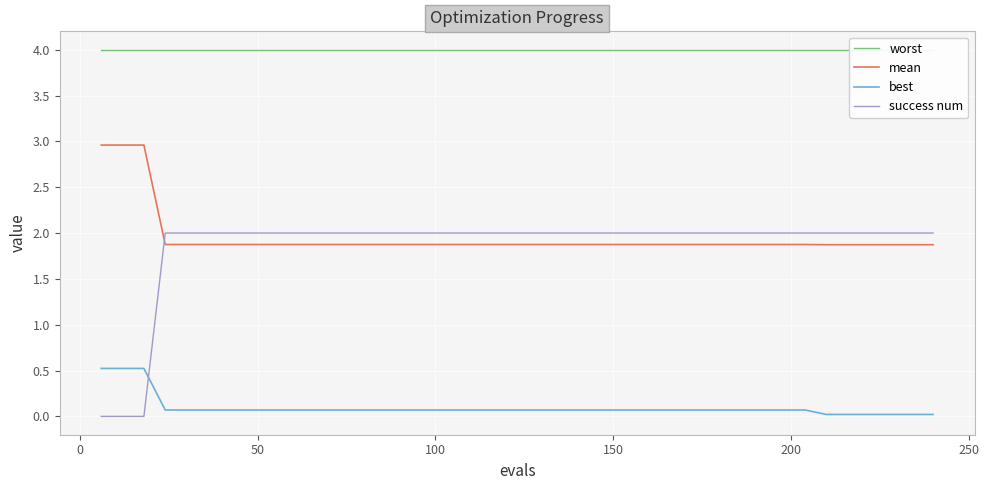

True or false: mean and best cross at least once.

False